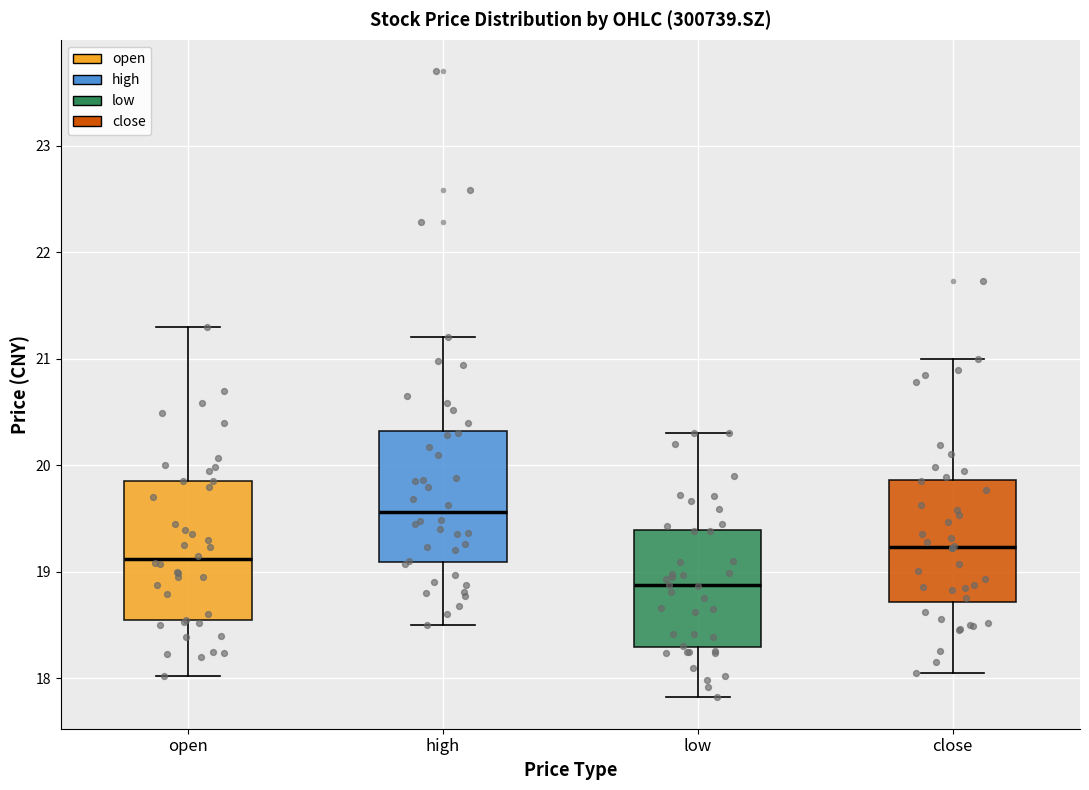

Where does the upper whisker of the box for open end on the y-axis? The values are not printed on the chart, so give them approximately, as read against the axis.

21.3